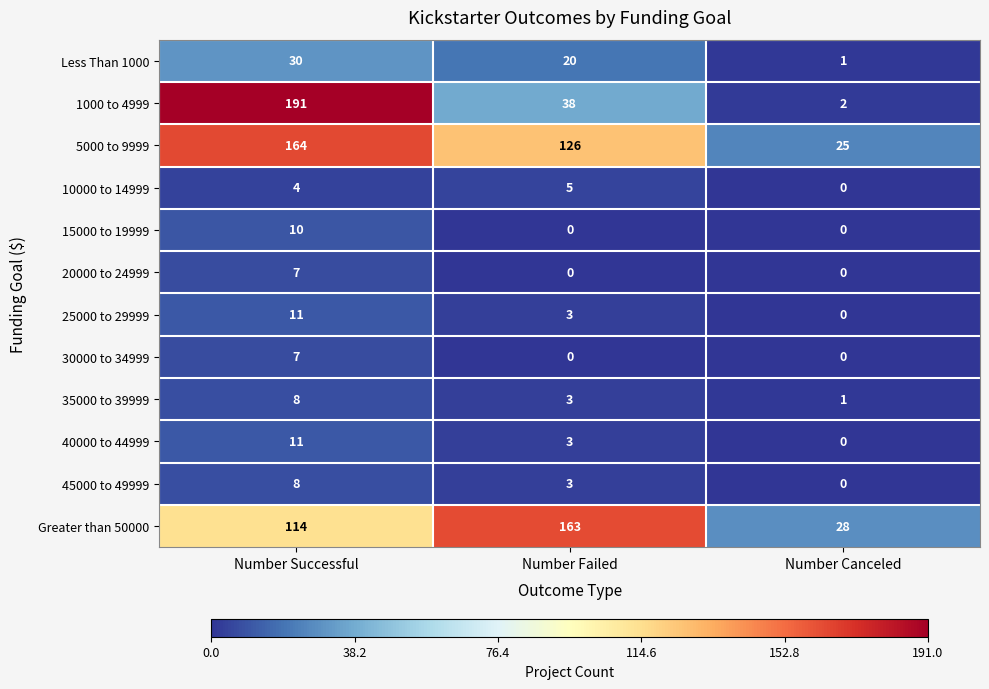

Count the number of categories in the chart.

3